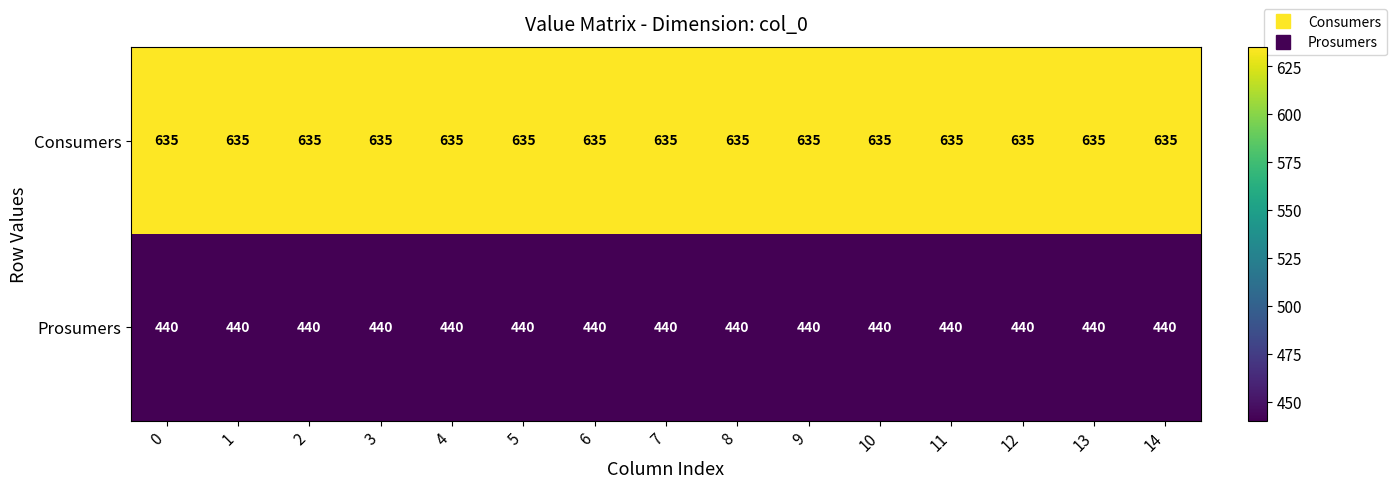

True or false: Prosumers has a value of 440 at 10.

True